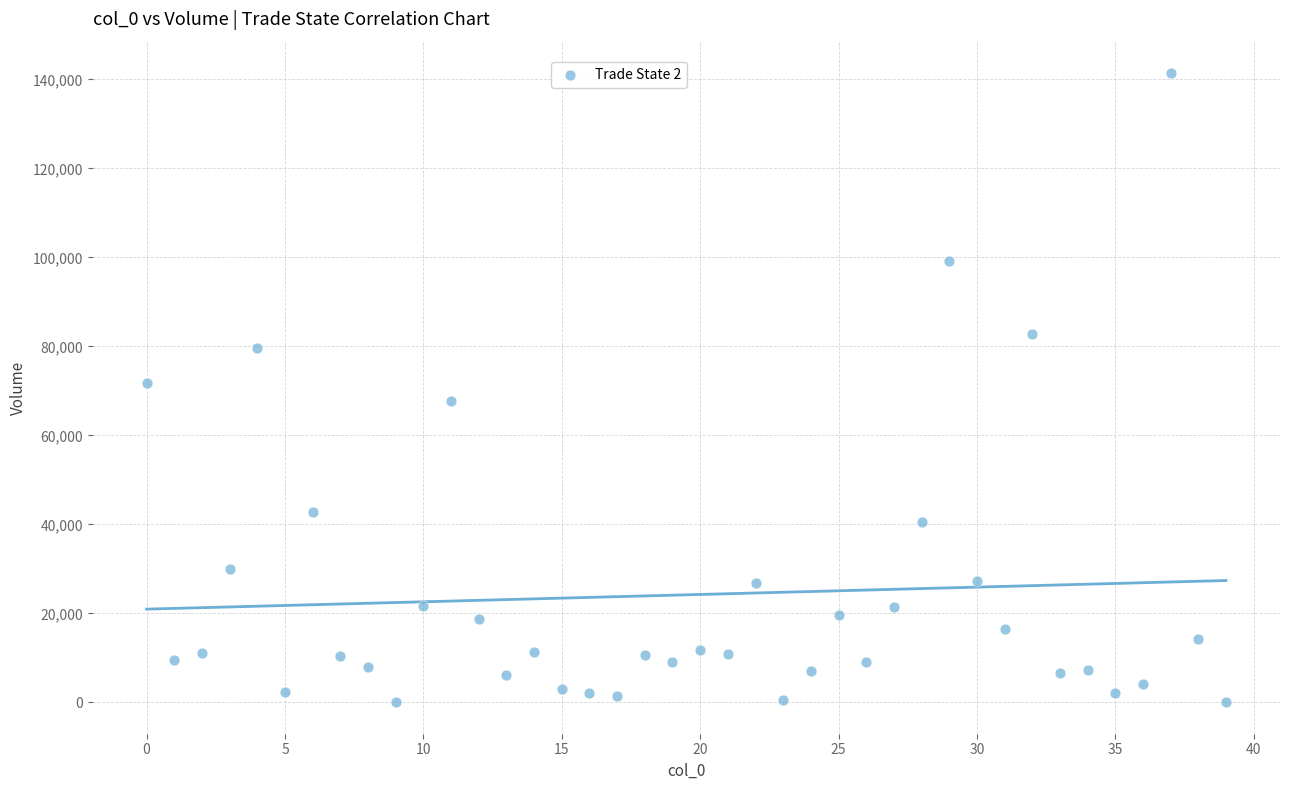

How many points are shown in the scatter plot?

40